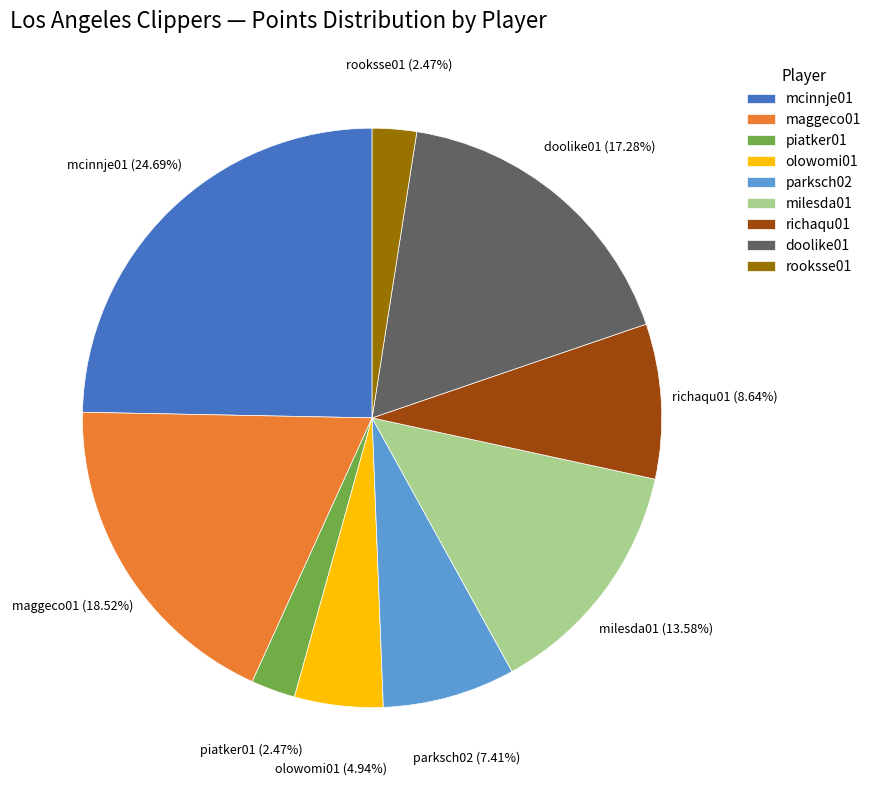

The parksch02 slice represents 7% of the pie. True or false?

True